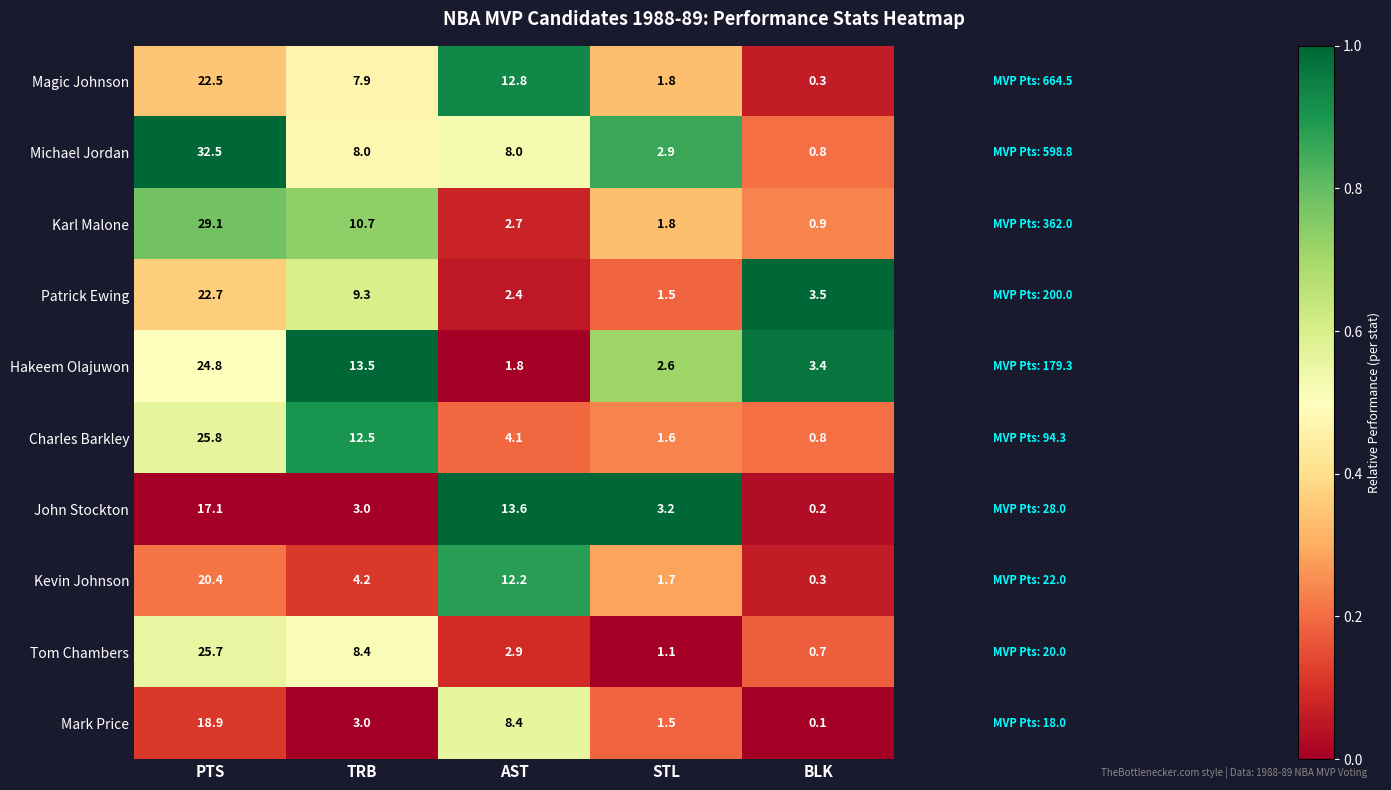

At how many categories does at least one series exceed 0?

5